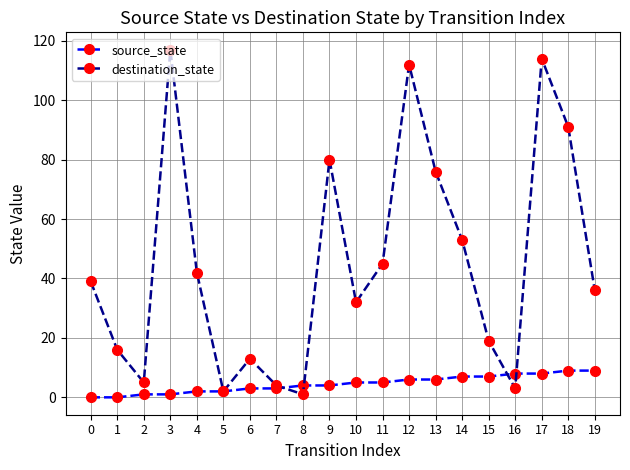

What are all the series names shown in the legend?

source_state, destination_state